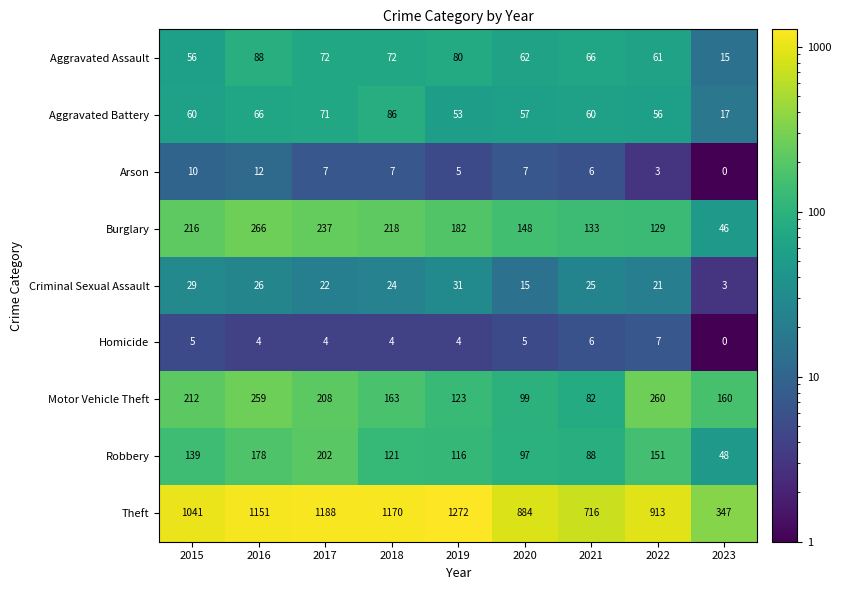

Which series has the largest range (max minus min)?

Theft